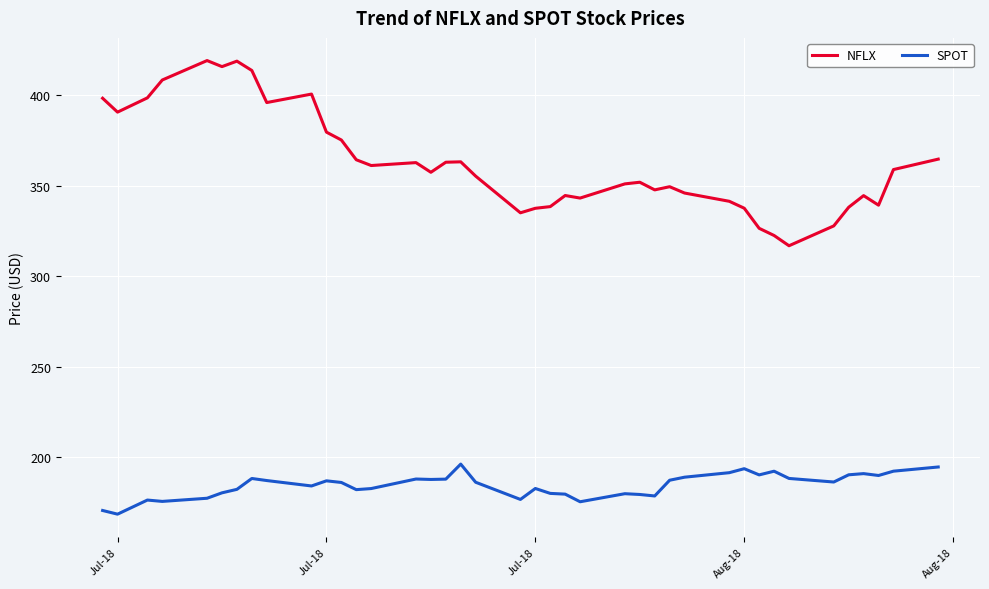

How many lines are shown in the chart?

2